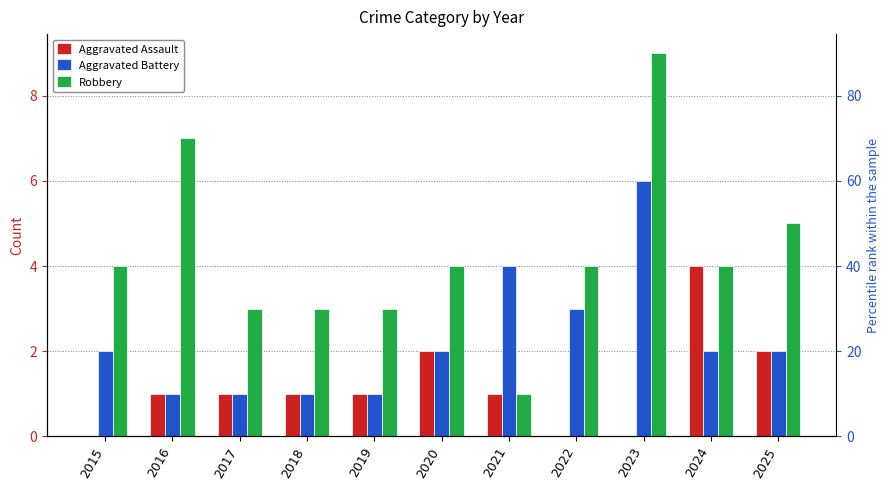

What is the average value of the Robbery series?

4